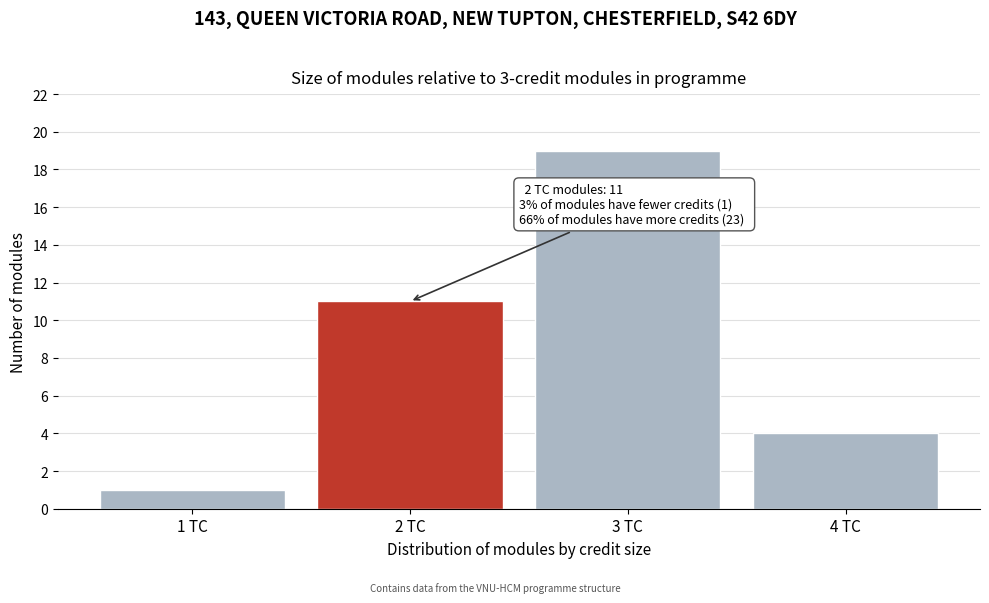

Reading left to right, what are all the values shown in this chart?

1 TC=1	2 TC=11	3 TC=19	4 TC=4